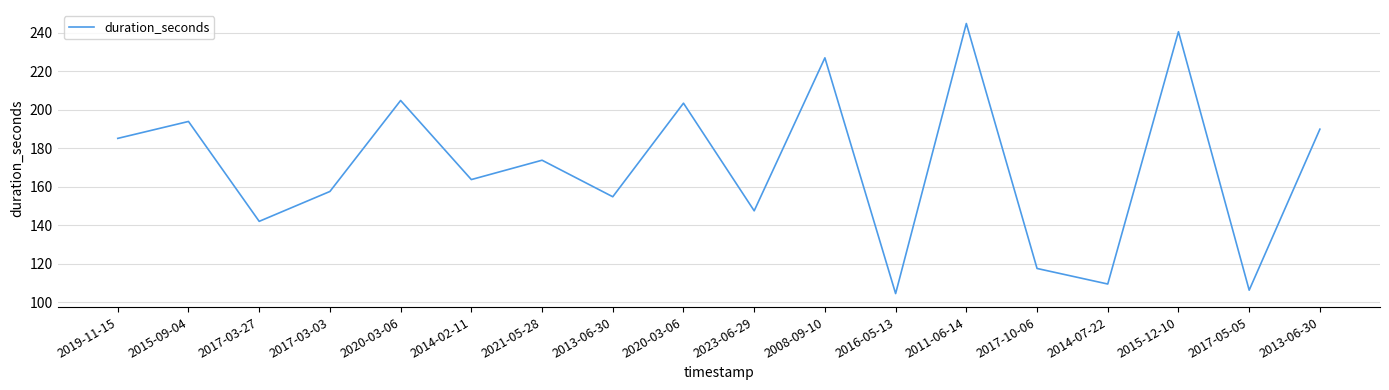

How many values exceed 173?

9